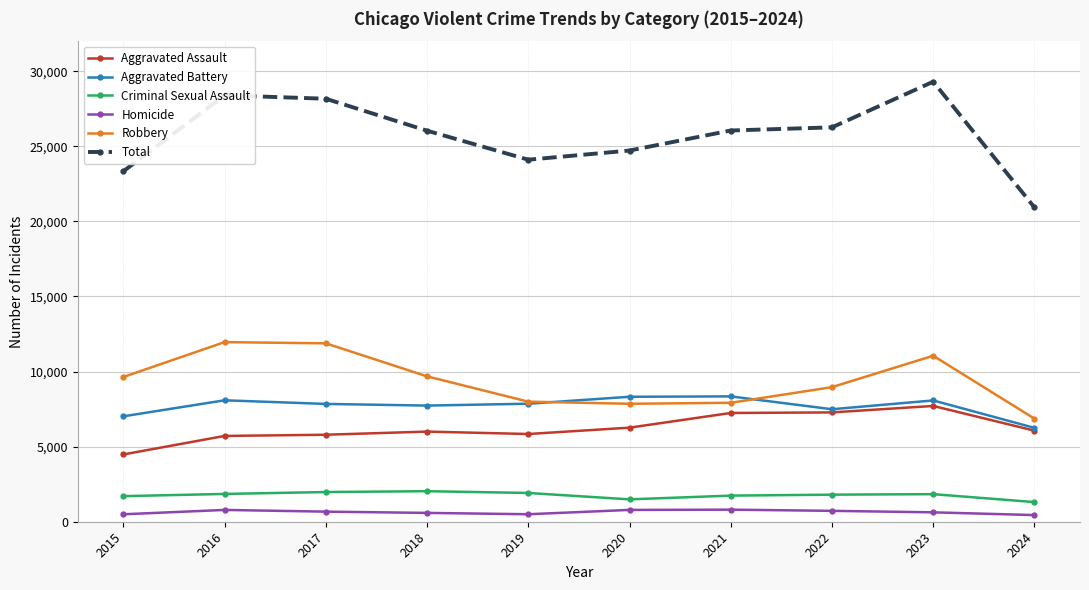

What is the difference between the maximum and minimum values in the Homicide series?

361